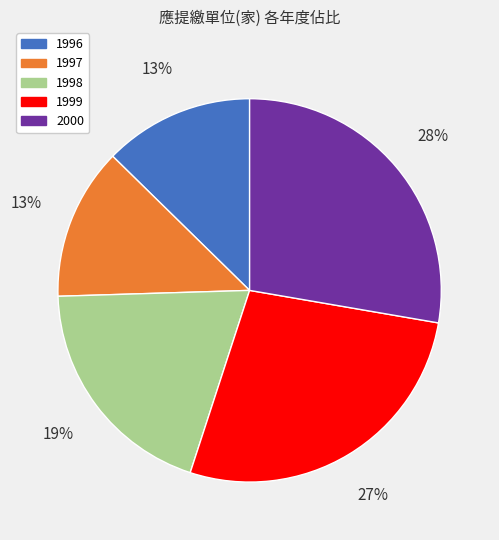

How many slices are in this pie chart?

5